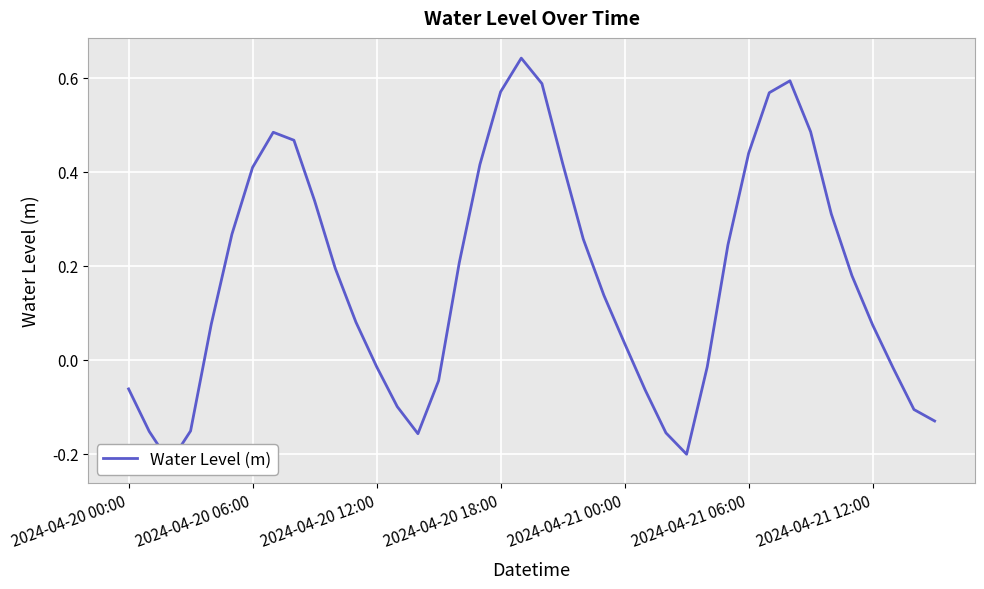

List the labels in order of value, largest first.

19, 32, 20, 18, 31, 33, 7, 8, 30, 21, 17, 2024-04-21 12:00, 9, 34, 2024-04-21 06:00, 22, 29, 16, 10, 35, 23, 11, 2024-04-21 00:00, 36, 24, 12, 28, 37, 15, 2024-04-20 00:00, 25, 13, 38, 39, 2024-04-20 18:00, 2024-04-20 06:00, 26, 14, 27, 2024-04-20 12:00